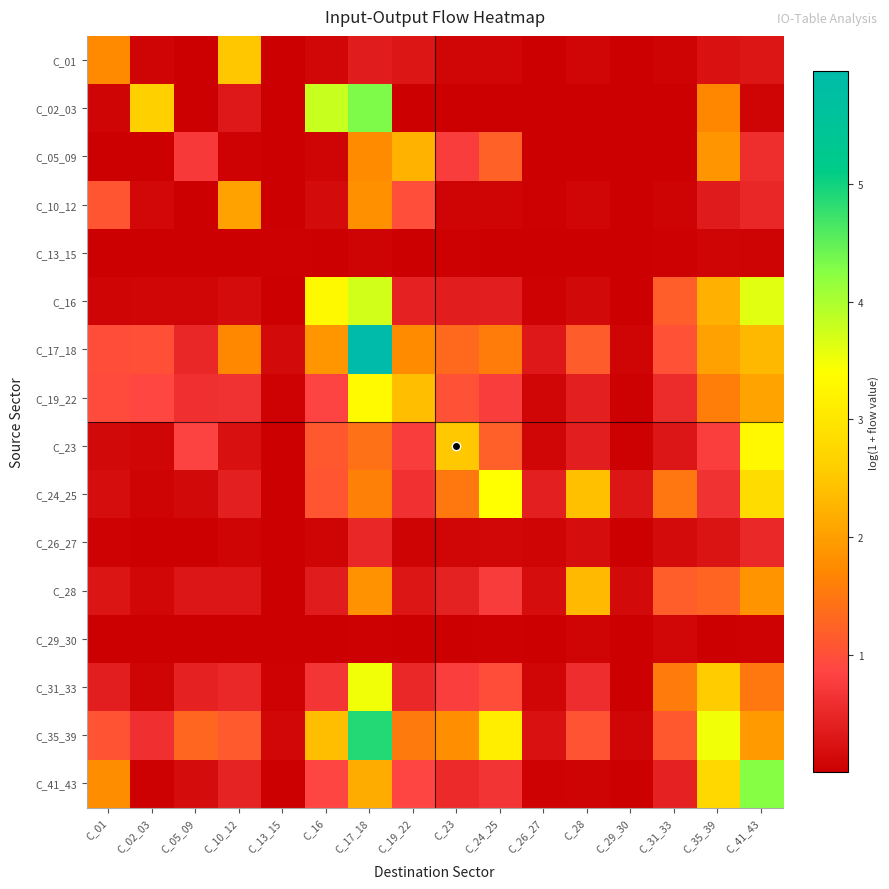

At C_19_22, list the series in order from largest to smallest.

C_19_22, C_05_09, C_17_18, C_35_39, C_10_12, C_41_43, C_23, C_24_25, C_31_33, C_16, C_01, C_28, C_26_27, C_13_15, C_02_03, C_29_30